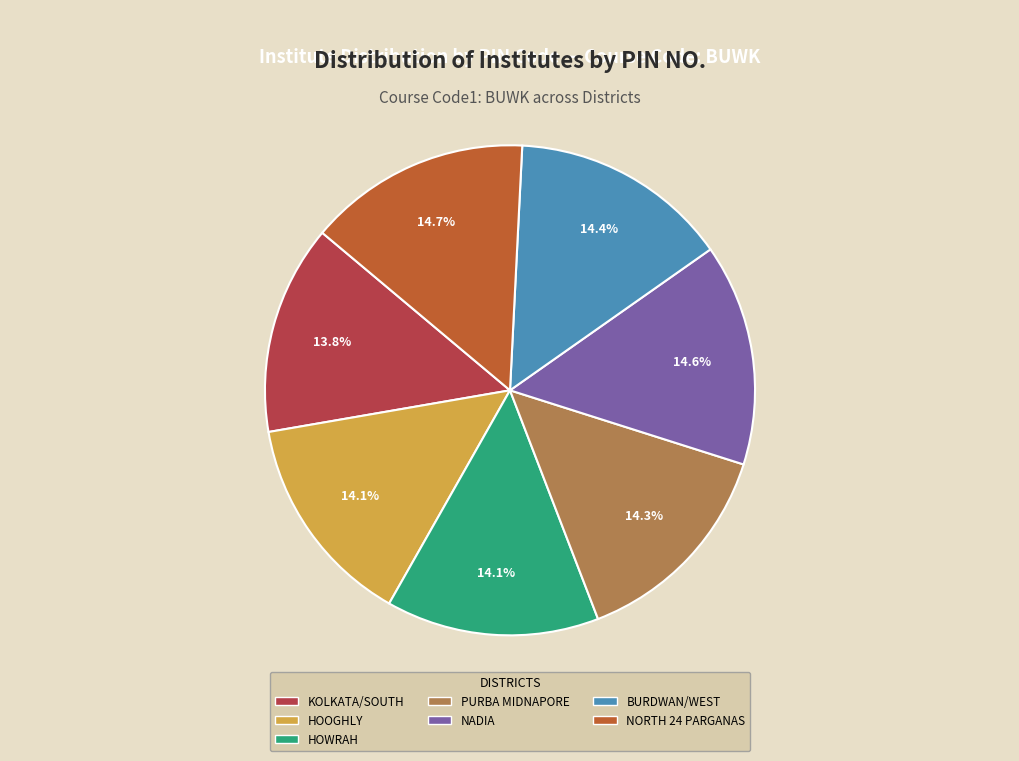

What percentage is NOT represented by NADIA?

85.4%